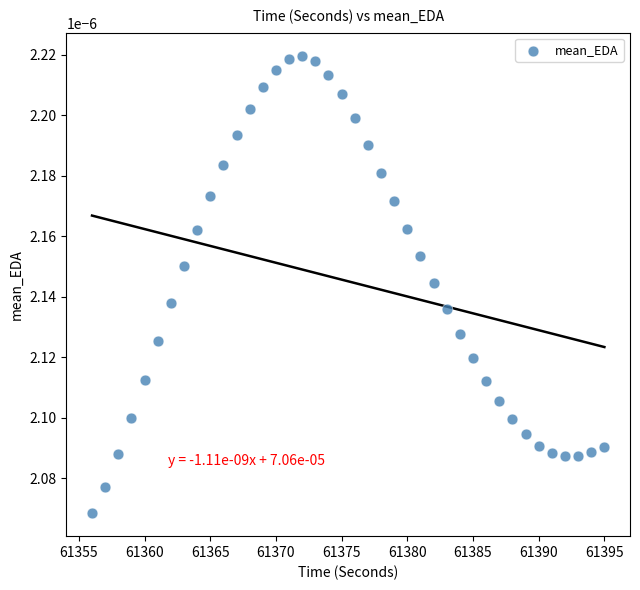

What is the range of X values (max minus min)?

39.0